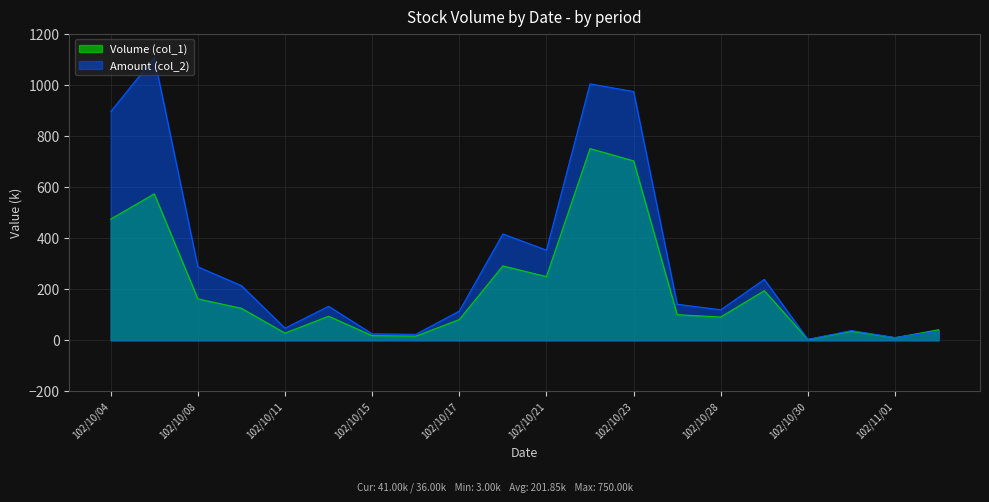

How many lines are shown in the chart?

2